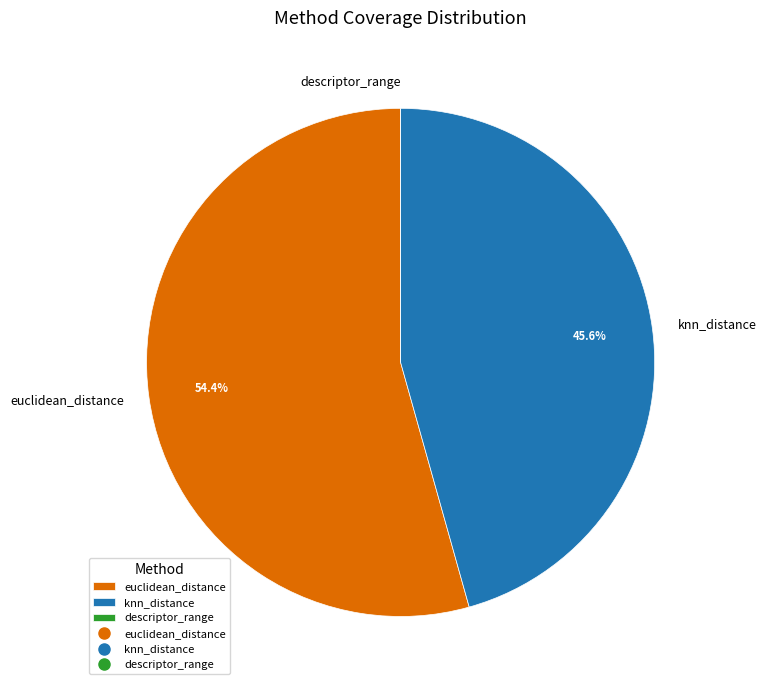

The euclidean_distance slice represents 63% of the pie. True or false?

False